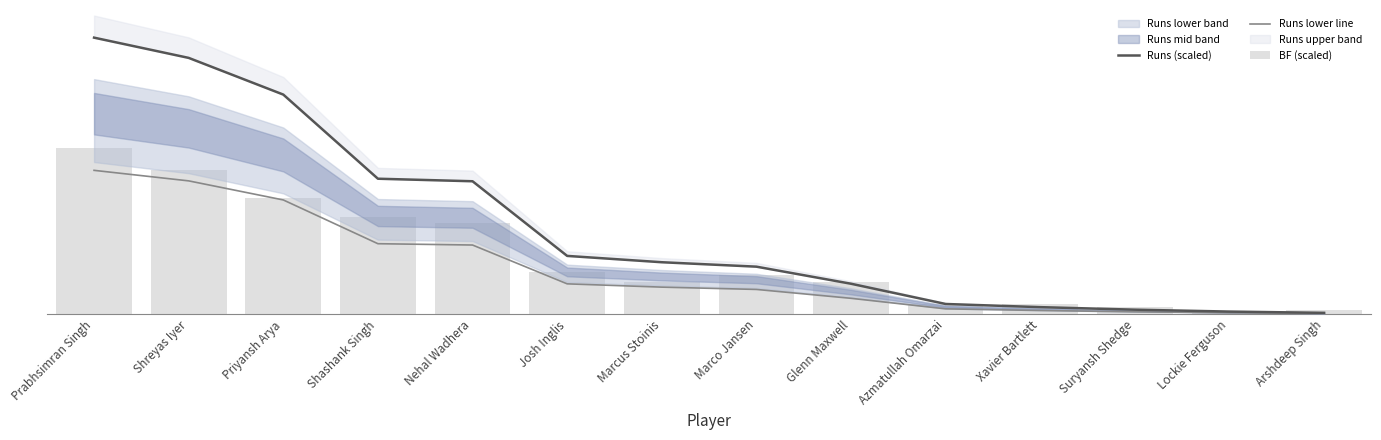

What is the difference between the maximum and second lowest values in the Runs lower line series?

103.0